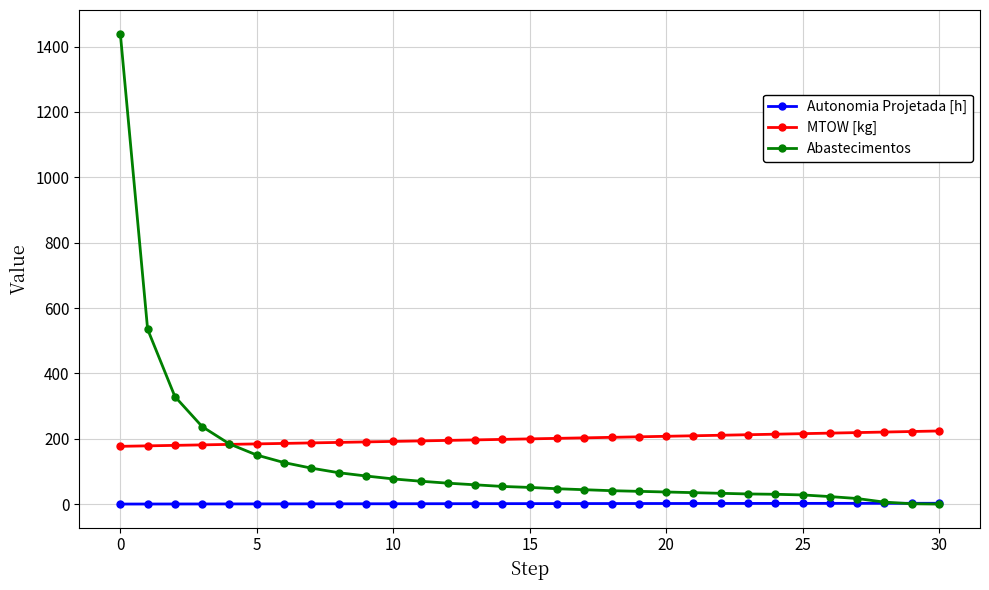

What is the greatest value displayed?

1440.0